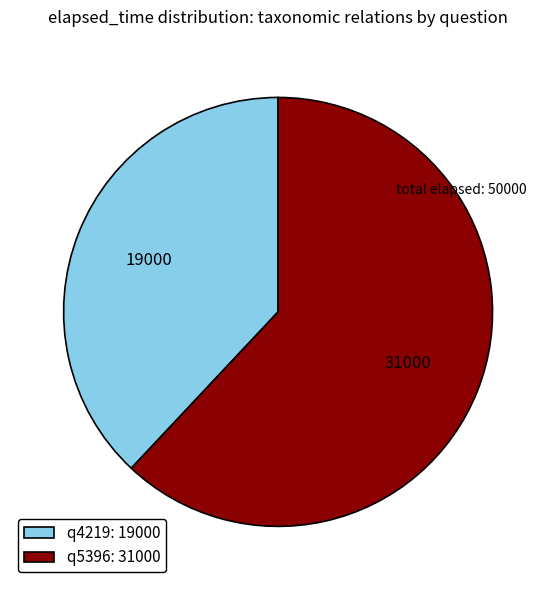

Is it true that q4219 is 26% of the pie?

False